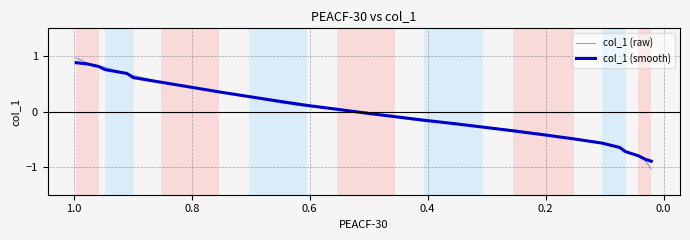

How many data points in col_1 (raw) are less than 0?

14